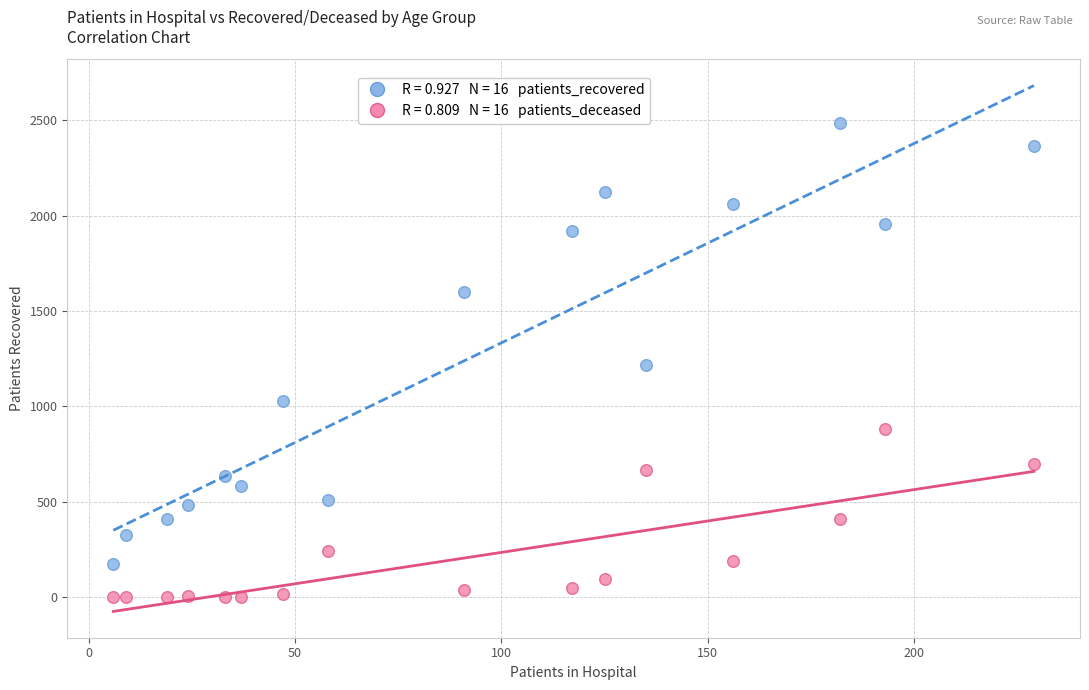

Across all data points, what is the range of X values (max minus min)?

223